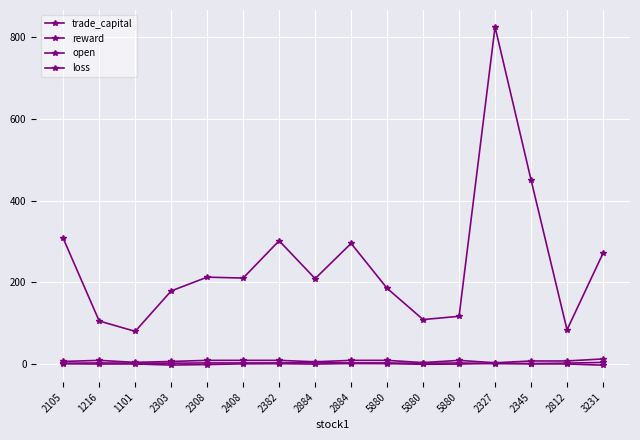

At which label does trade_capital reach its minimum?

1101